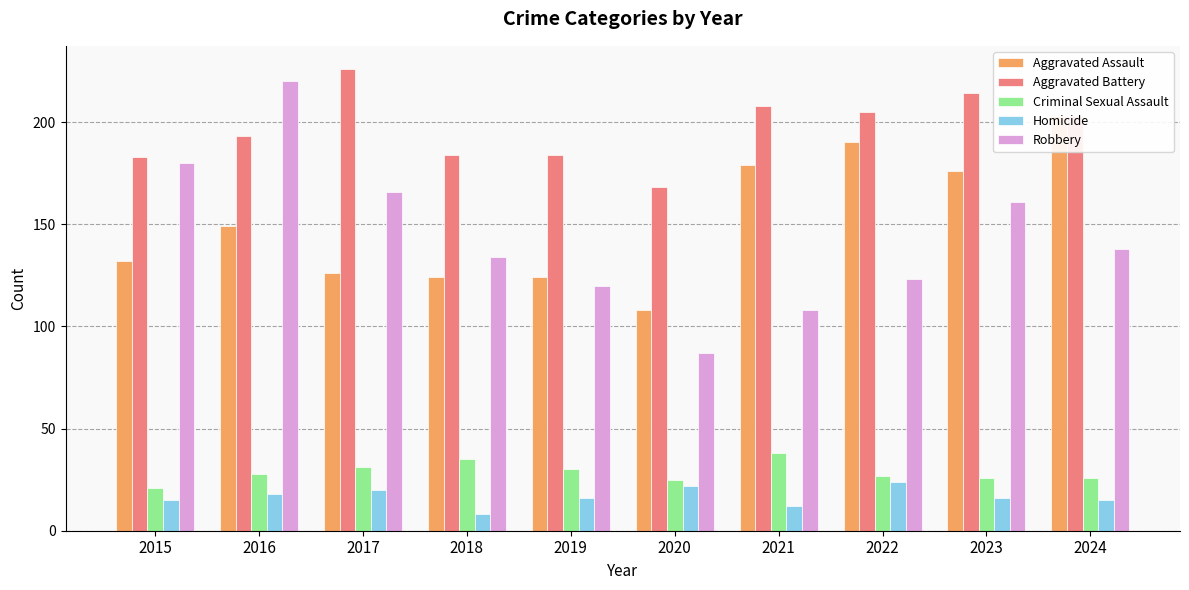

The Aggravated Battery series shows 55 at 2022. True or false?

False